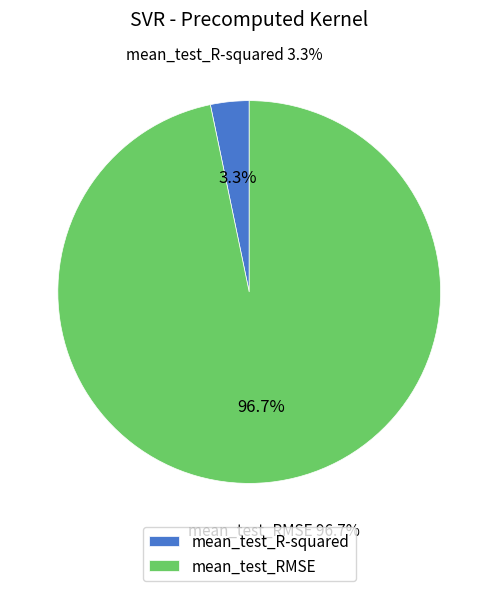

To the nearest percent, what is the difference between the mean_test_RMSE and mean_test_R-squared slice percentages?

93%